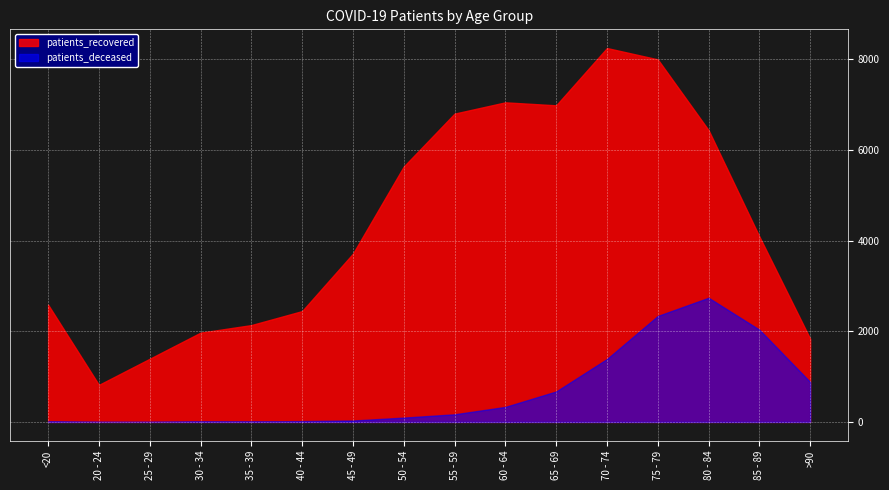

What is the label of the 12th point from the right?

35 - 39